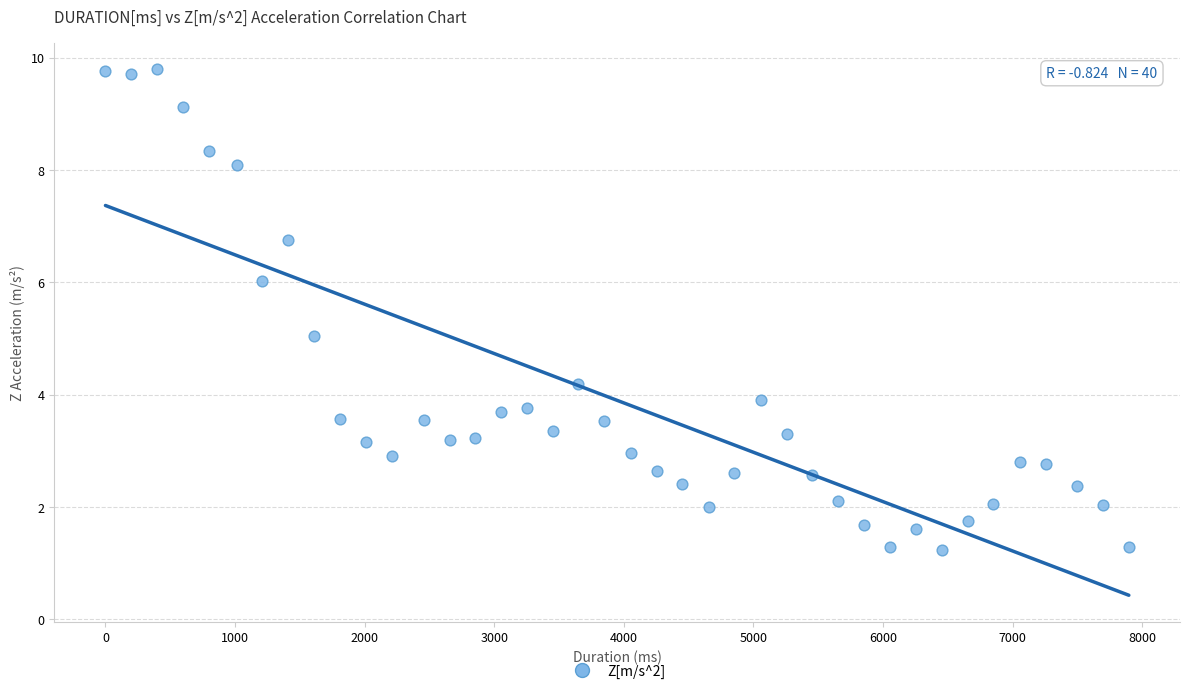

What is the range of Y values (max minus min)?

8.6